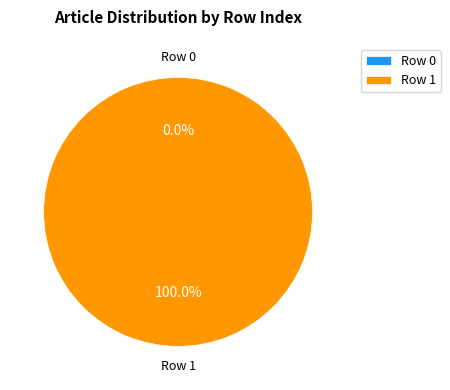

Count the number of slices in the pie.

2